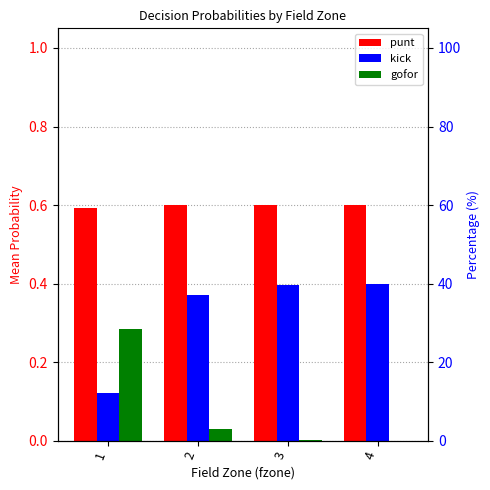

Is the value of punt at 3 greater than the value of kick at 4?

Yes